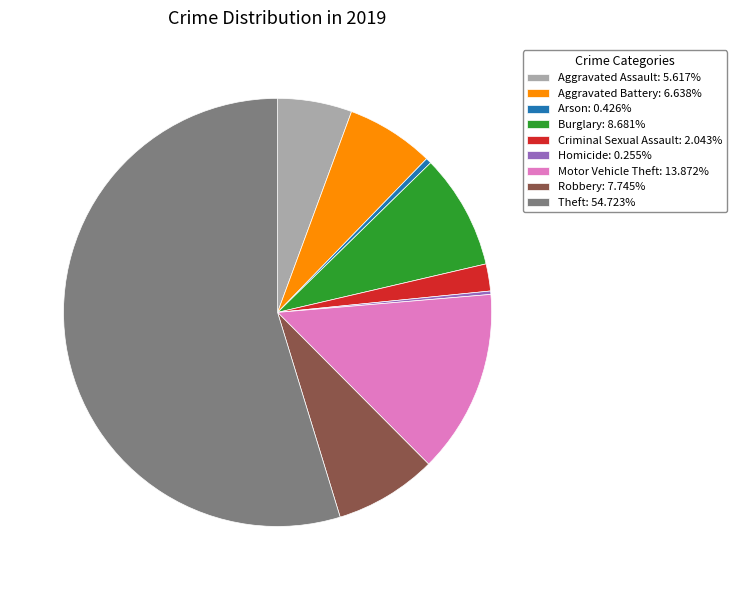

Is there a majority slice in this chart?

Yes